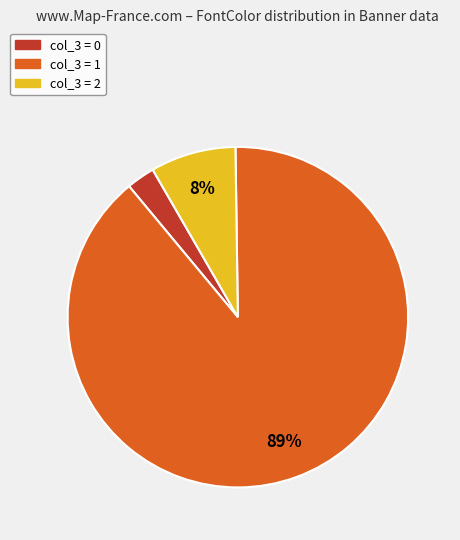

Is there any slice that represents more than half of the pie?

Yes